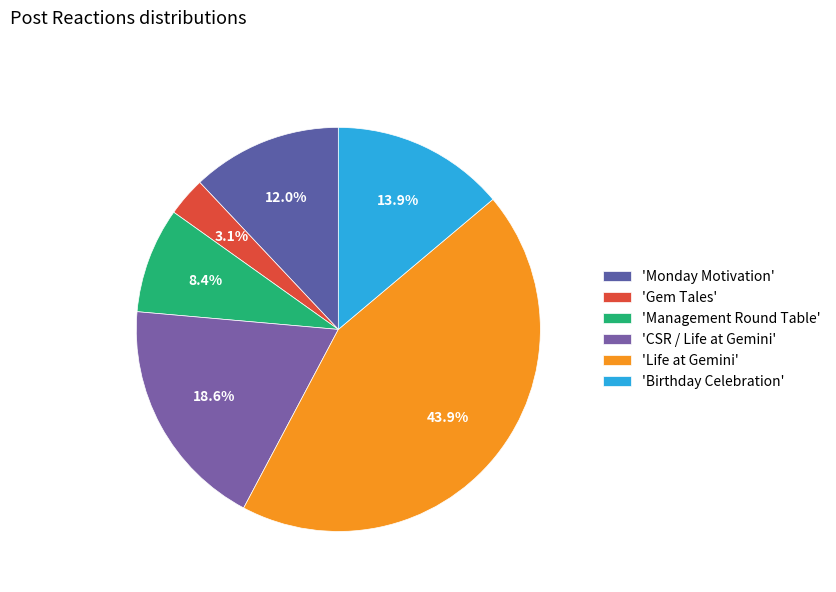

Does any single category account for the majority?

No